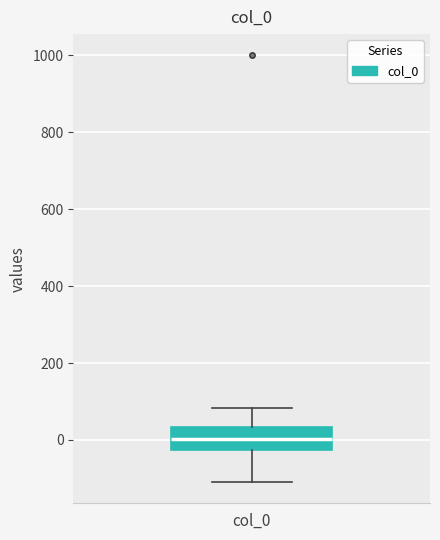

Where does the median line of the box for col_0 sit on the y-axis? The values are not printed on the chart, so give them approximately, as read against the axis.

0